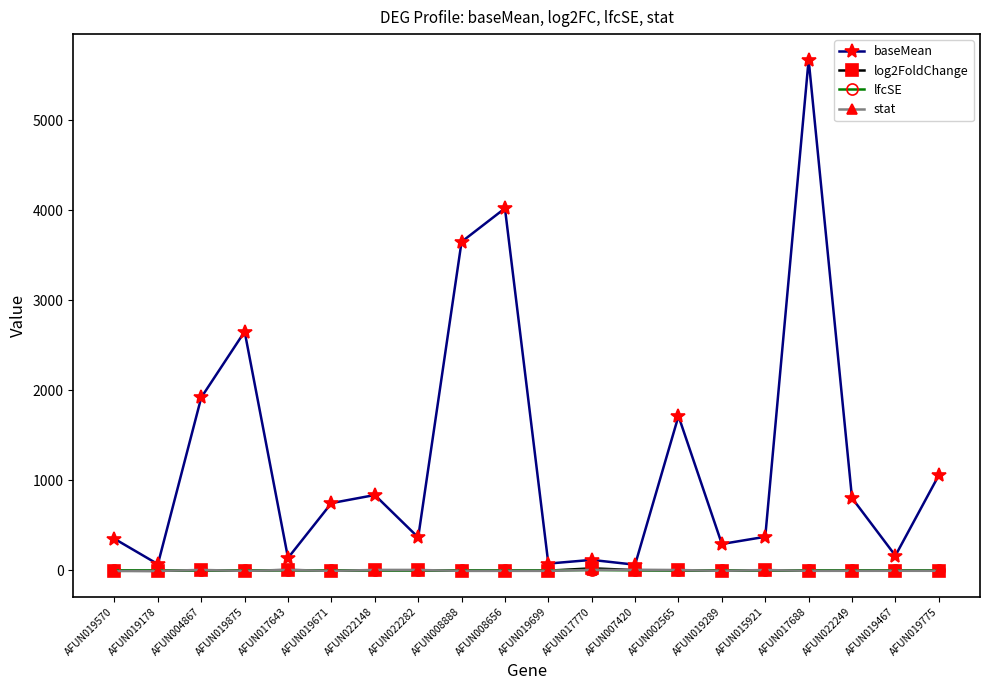

Is this an area chart (filled region under the line)?

No